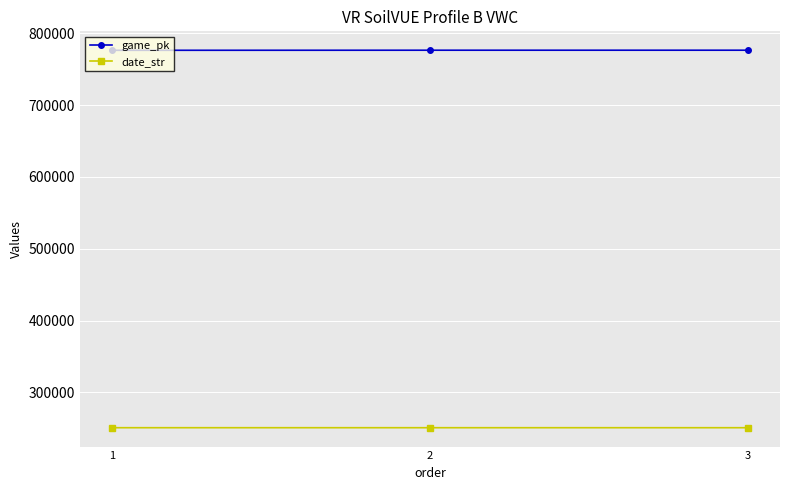

How many date_str values are between 250902 and 250912?

3